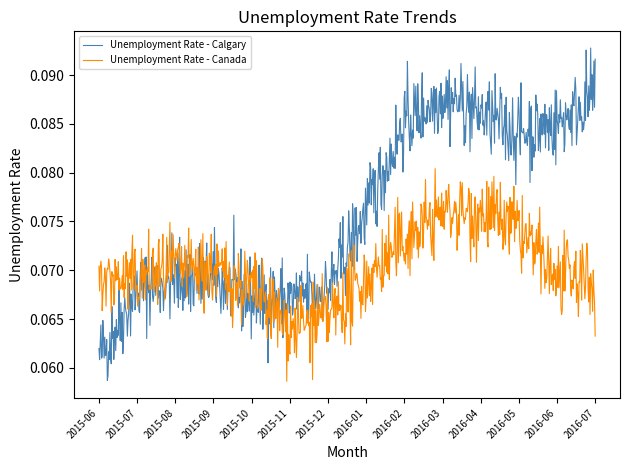

Which series has the largest range (max minus min)?

Unemployment Rate - Calgary